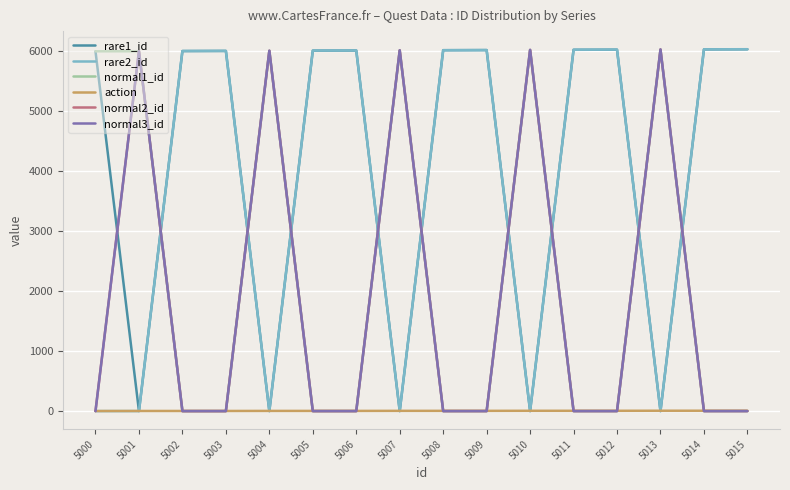

Which series has the largest total across all categories?

rare1_id